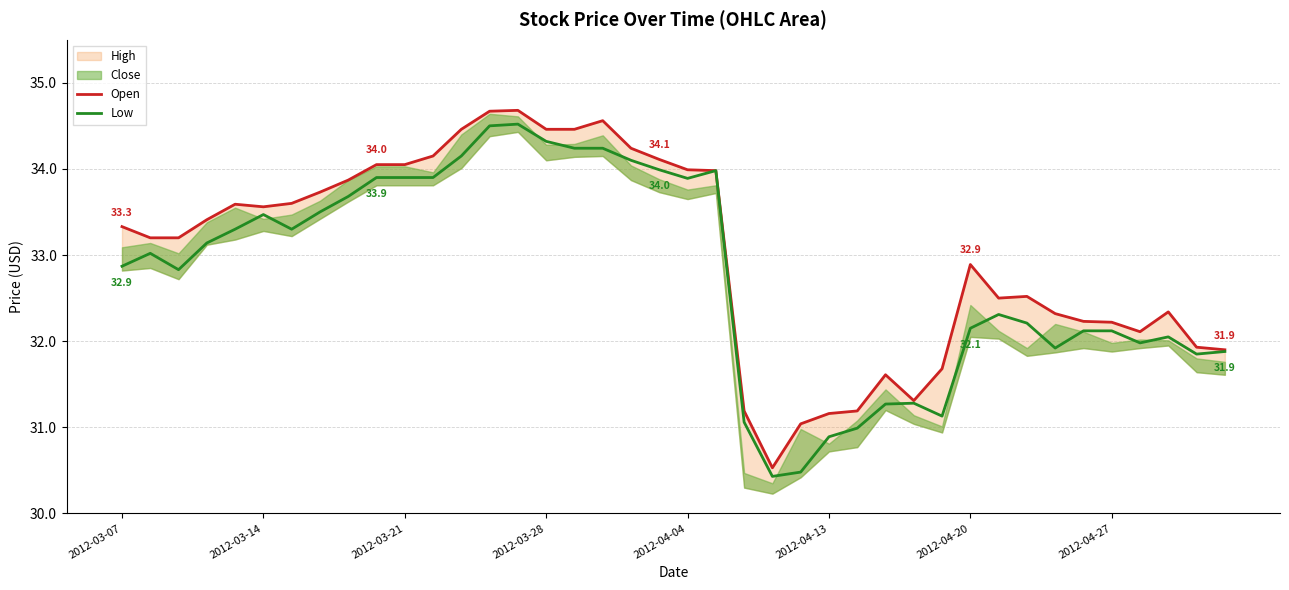

Where is Low nearest to the value 32?

36